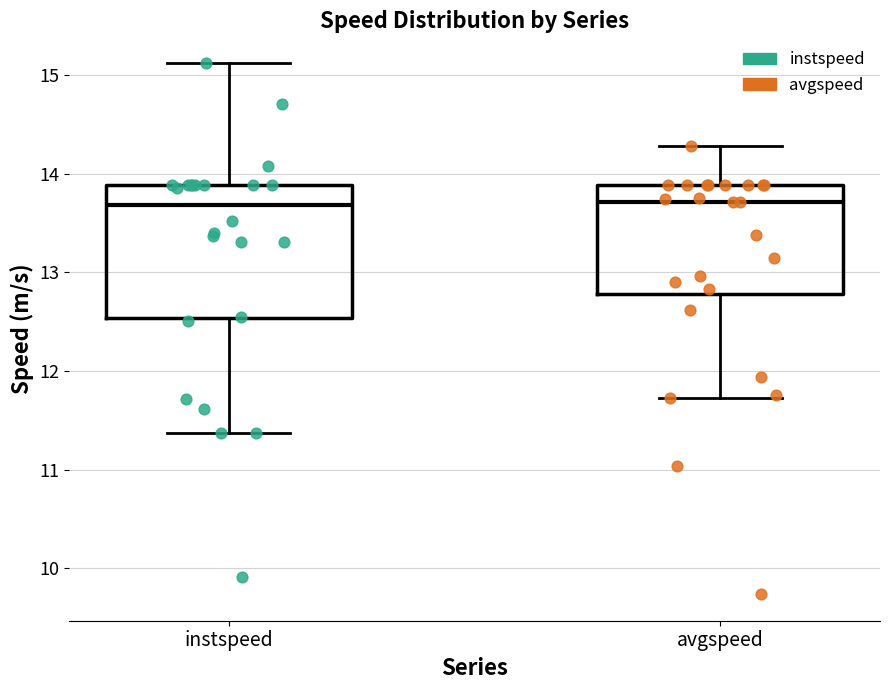

Reading left to right, transcribe this box plot: for each box, give where its median line is, the range the box spans, and where its two whiskers end, as read against the y-axis. The values are not printed on the chart, so give them approximately, as read against the axis.

instspeed: median 13.7, box 12.5 to 13.9, whiskers 11.4 to 15.1
avgspeed: median 13.7, box 12.8 to 13.9, whiskers 11.7 to 14.3